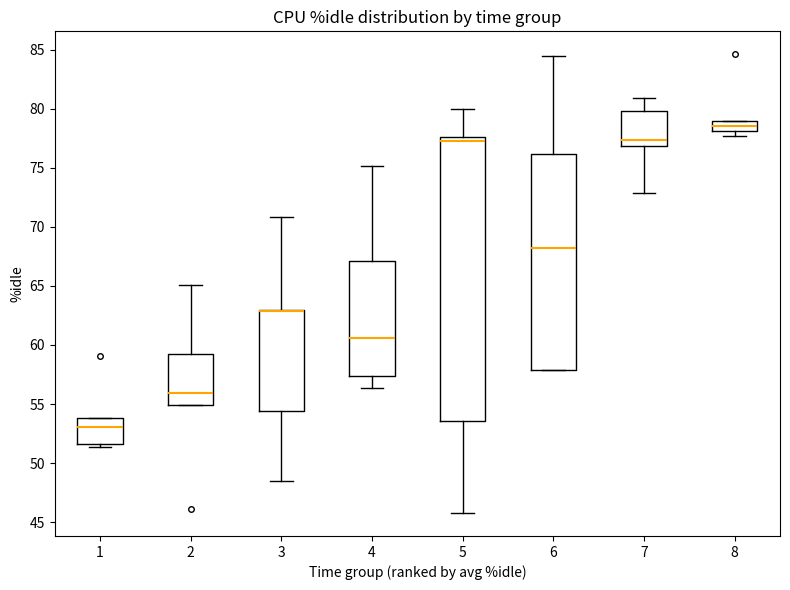

Reading left to right, read every box against the y-axis: the position of its median line, the range the box covers, and the ends of its whiskers. The values are not printed on the chart, so give them approximately, as read against the axis.

1: median 53.0, box 51.5 to 54.0, whiskers 51.5 (just below the box's lower edge) to 54.0
2: median 56.0, box 55.0 to 59.5, whiskers 55.0 to 65.0
3: median 63.0 (drawn on the box's upper edge), box 54.5 to 63.0, whiskers 48.5 to 71.0
4: median 60.5, box 57.5 to 67.0, whiskers 56.5 to 75.0
5: median 77.0, box 53.5 to 77.5, whiskers 46.0 to 80.0
6: median 68.0, box 58.0 to 76.0, whiskers 58.0 to 84.5
7: median 77.5, box 77.0 to 80.0, whiskers 73.0 to 81.0
8: median 78.5, box 78.0 to 79.0, whiskers 77.5 to 79.0